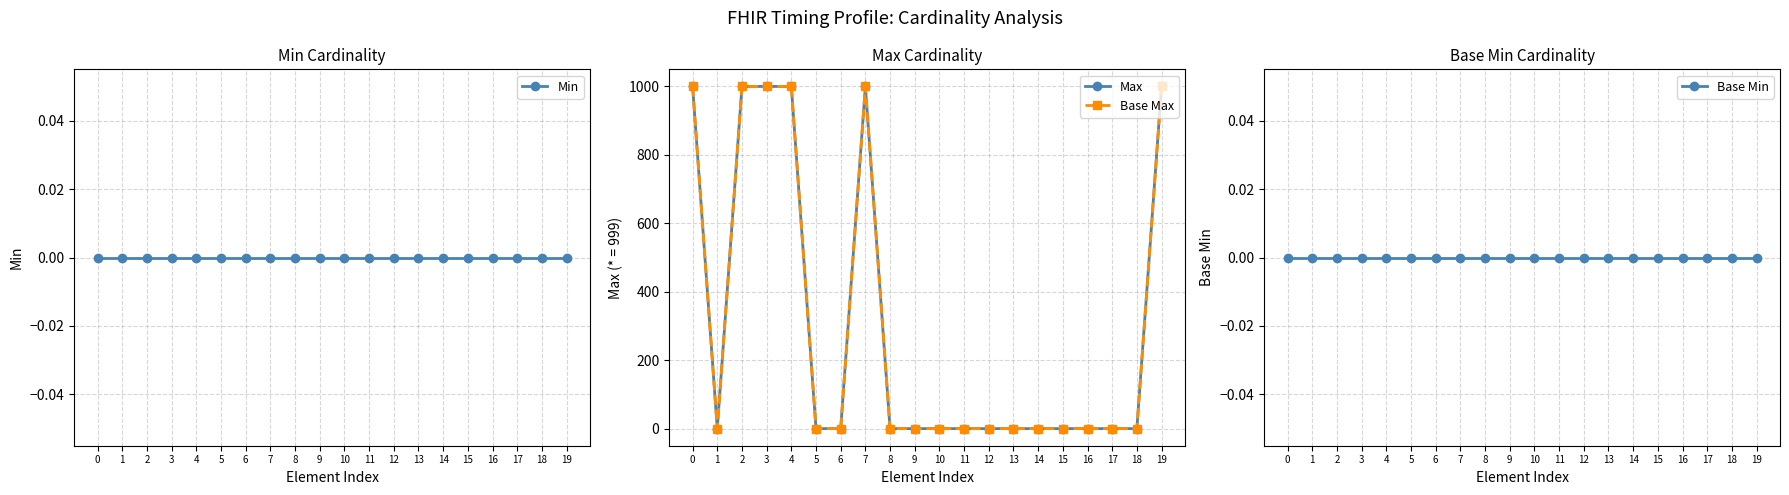

Does the chart have visible grid lines?

Yes